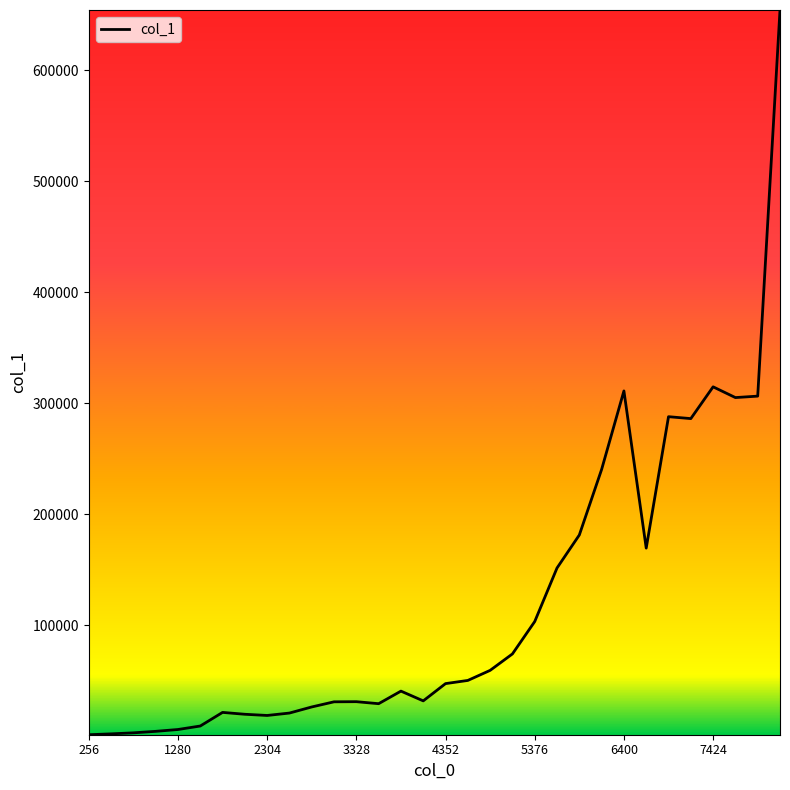

Does the chart display data point markers on the line(s)?

No